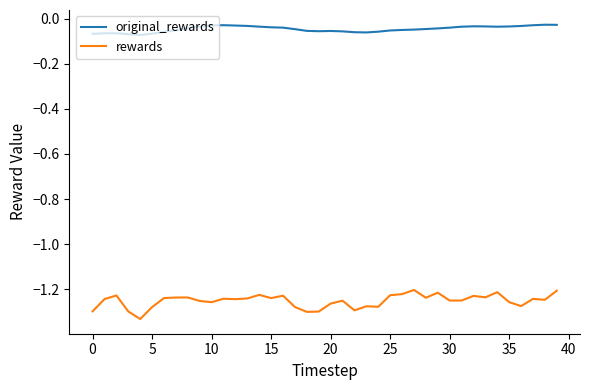

Which series has the largest total across all categories?

original_rewards